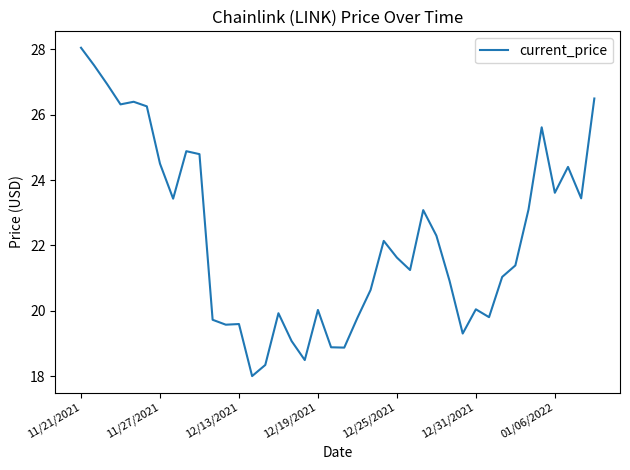

Does the chart display data point markers on the line(s)?

No